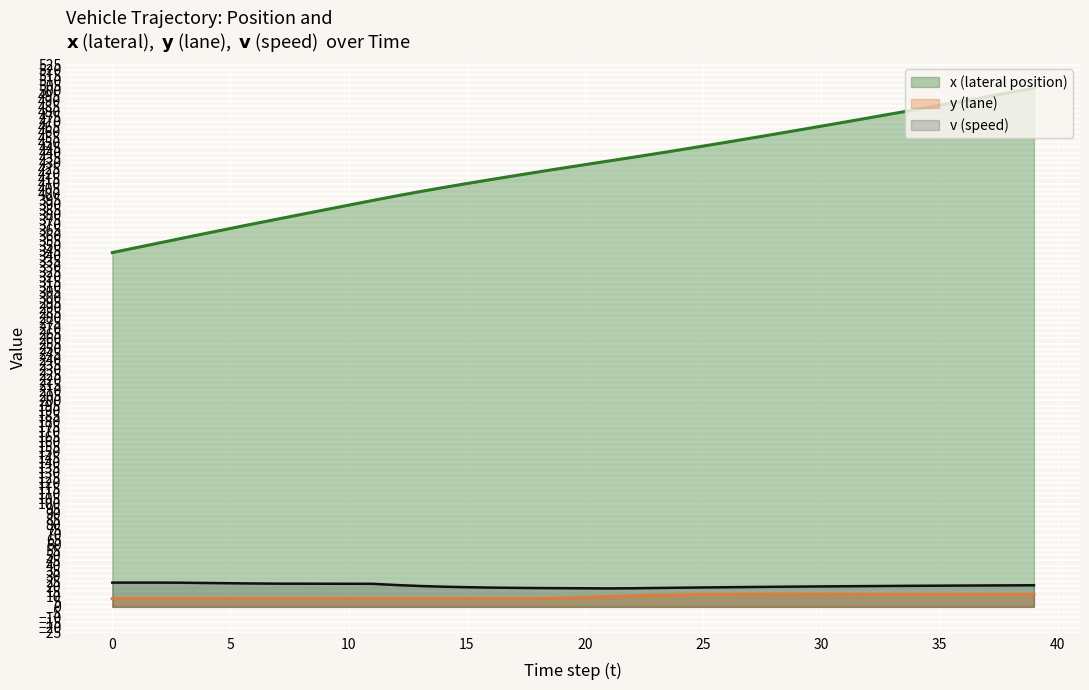

True or false: y and v cross at least once.

False